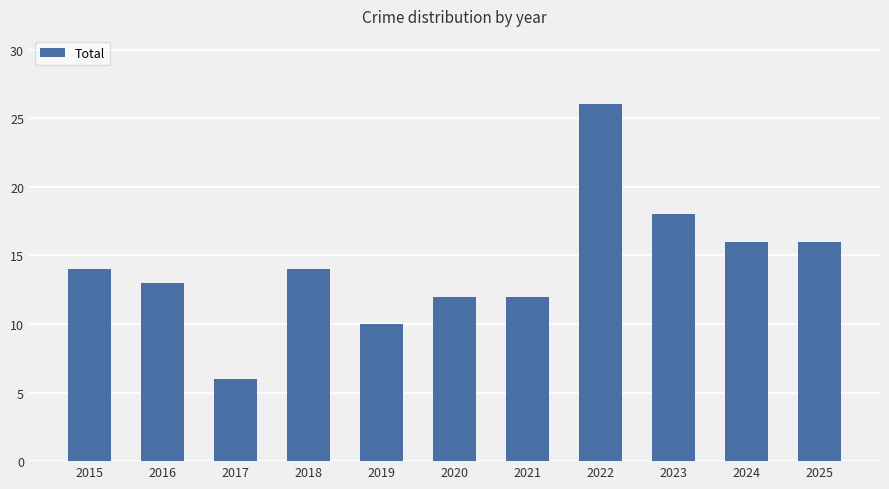

True or false: the data shows 12 at 2021.

True